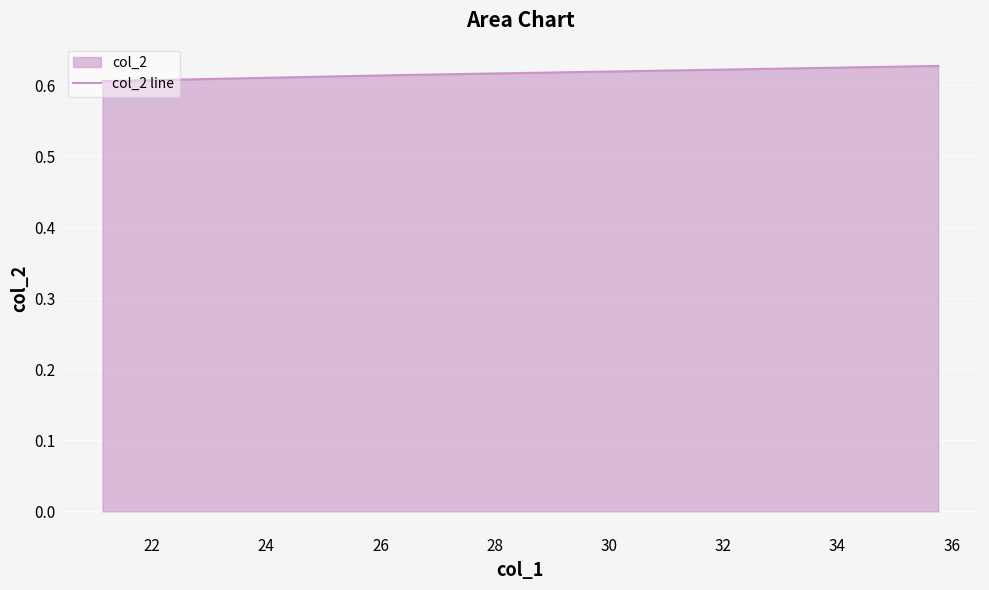

Reading right to left, extract all data points from this chart.

0.6	0.6	0.6